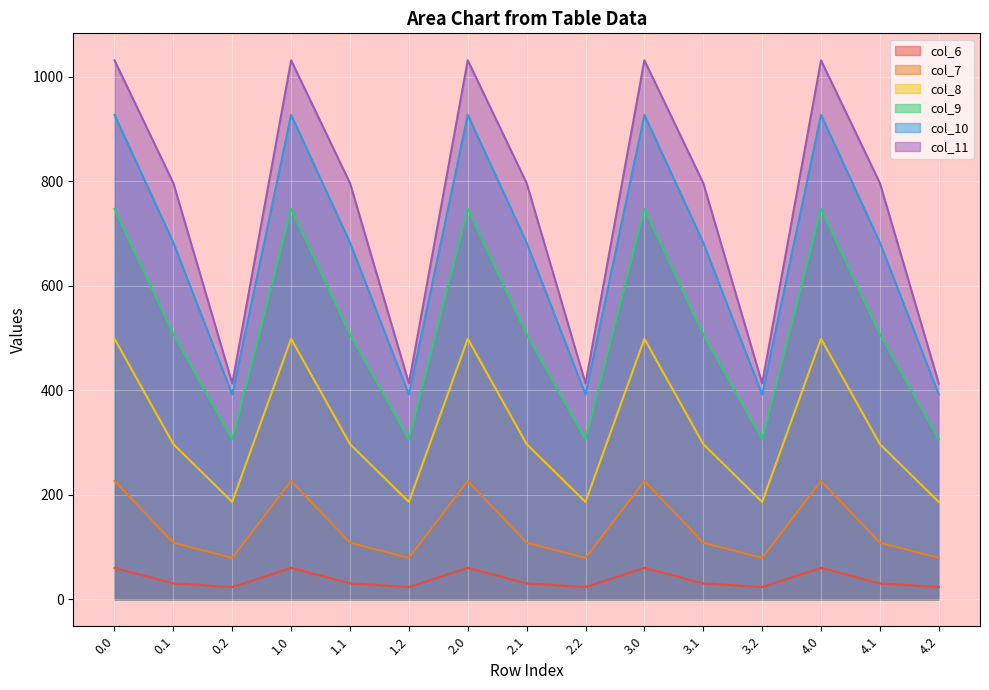

Reading left to right, list all the values displayed in this chart.

col_6: 60.2	30.4	23.4	60.2	30.4	23.4	60.2	30.4	23.4	60.2	30.4	23.4	60.2	30.4	23.4
col_7: 226.4	108.2	79.2	226.4	108.2	79.2	226.4	108.2	79.2	226.4	108.2	79.2	226.4	108.2	79.2
col_8: 498.5	296.9	186.3	498.5	296.9	186.3	498.5	296.9	186.3	498.5	296.9	186.3	498.5	296.9	186.3
col_9: 747.1	507.4	306.1	747.1	507.4	306.1	747.1	507.4	306.1	747.1	507.4	306.1	747.1	507.4	306.1
col_10: 926.9	682.3	391.7	926.9	682.3	391.7	926.9	682.3	391.7	926.9	682.3	391.7	926.9	682.3	391.7
col_11: 1031.3	796.2	413.0	1031.3	796.2	413.0	1031.3	796.2	413.0	1031.3	796.2	413.0	1031.3	796.2	413.0